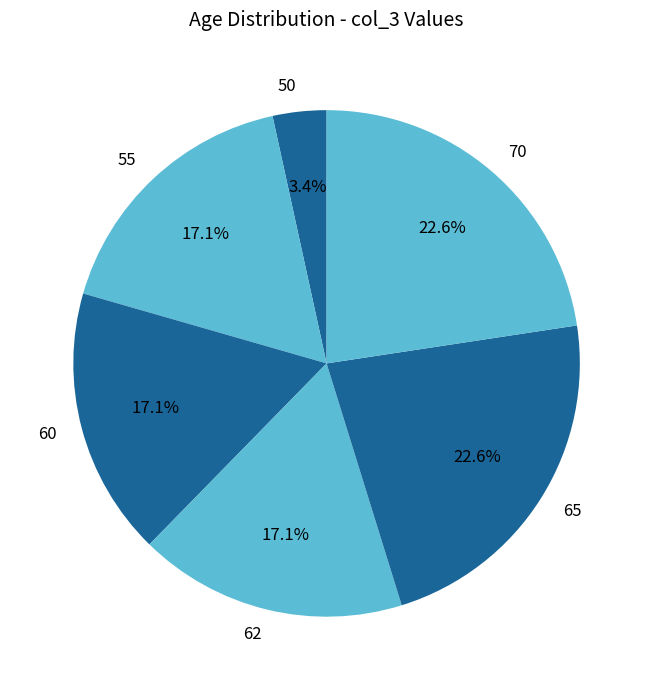

Does 70 represent more than half of the total?

No